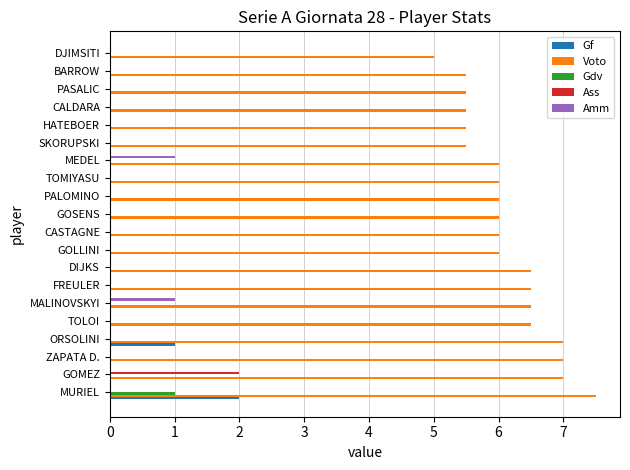

Which series has the widest spread of values?

Voto